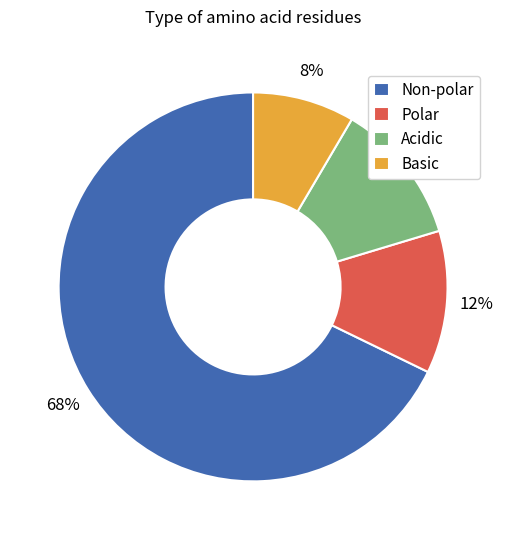

To the nearest percent, what is the average slice percentage?

25%